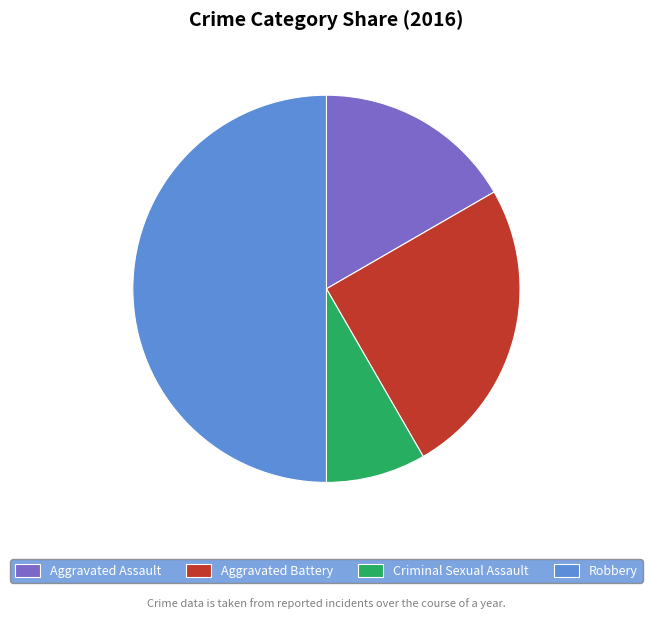

Does Aggravated Assault account for over 50% of the chart?

No